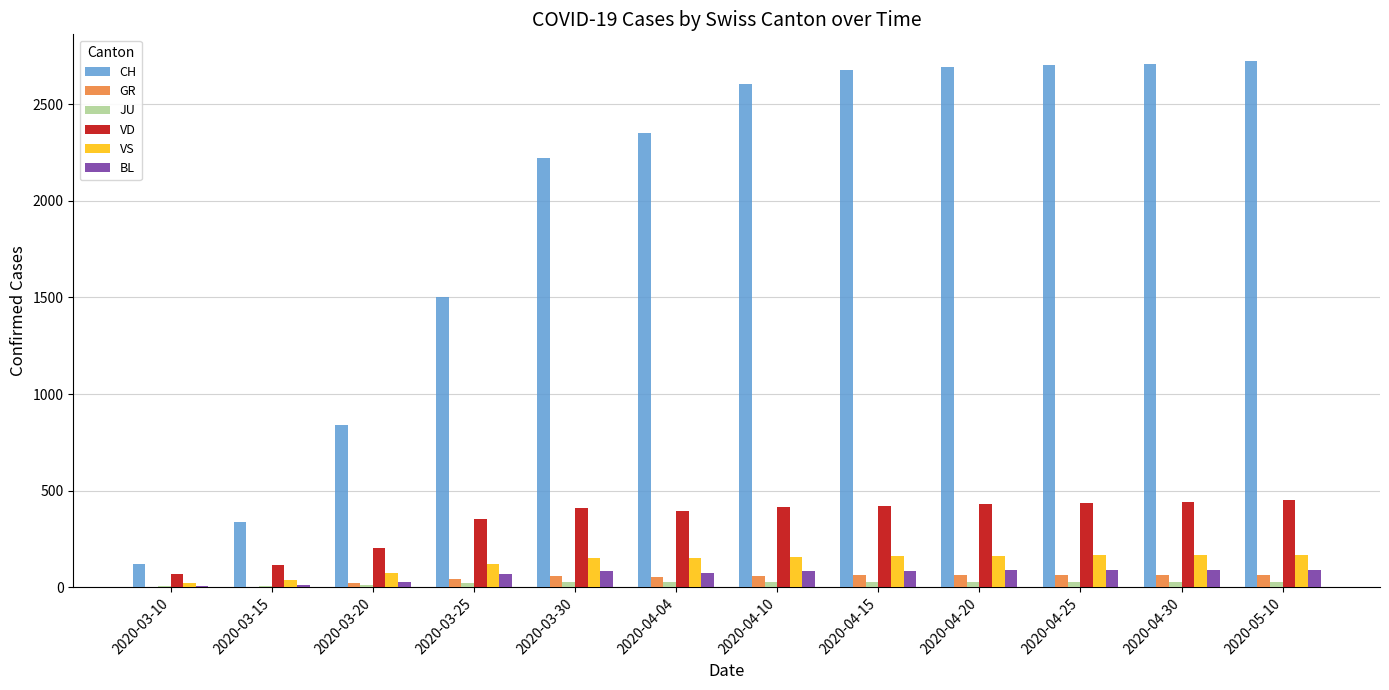

True or false: JU has a value of 14 at 2020-03-20.

True